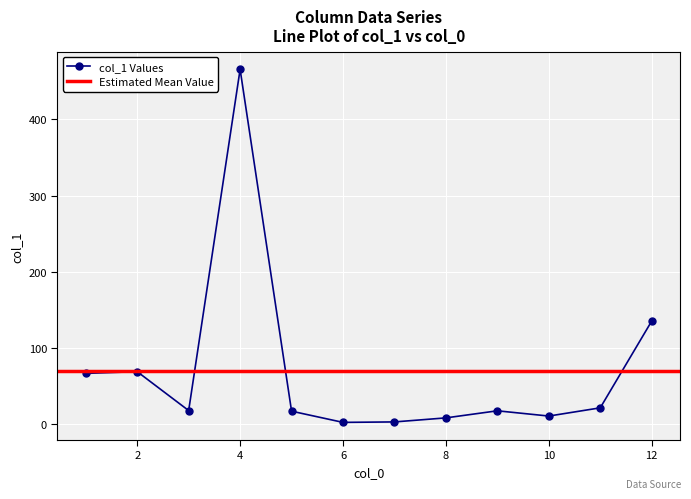

What is the maximum value shown in the chart?

465.8